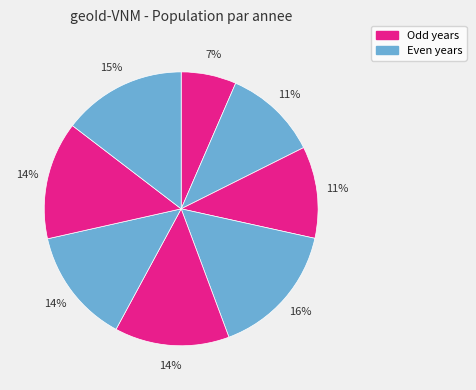

How many slices are in this pie chart?

8